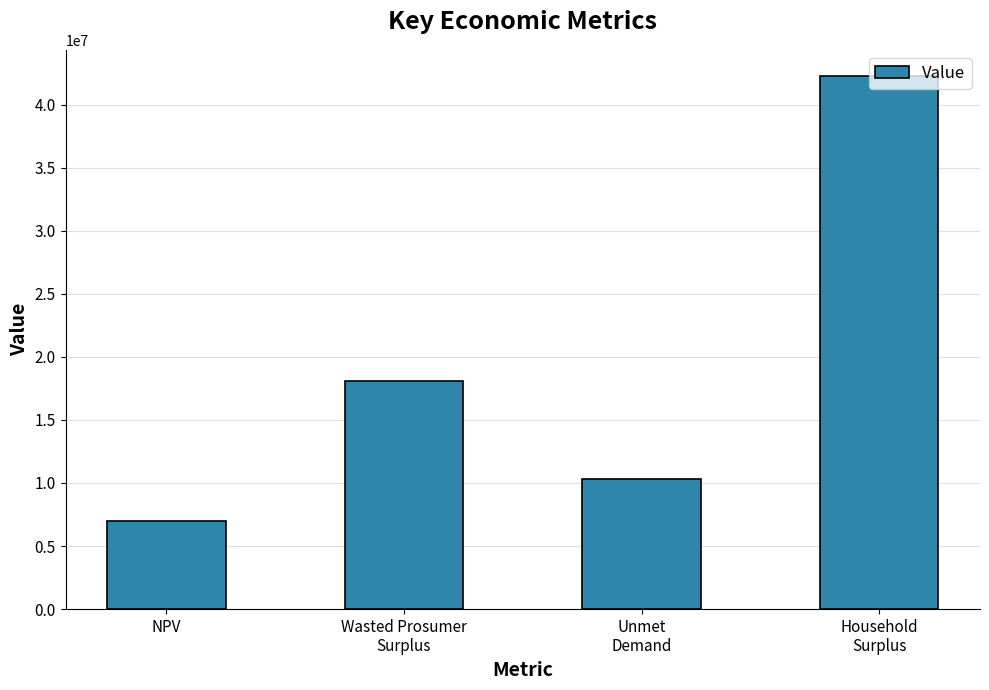

Approximately how many times larger is the value at Household
Surplus compared to Wasted Prosumer
Surplus?

2.3